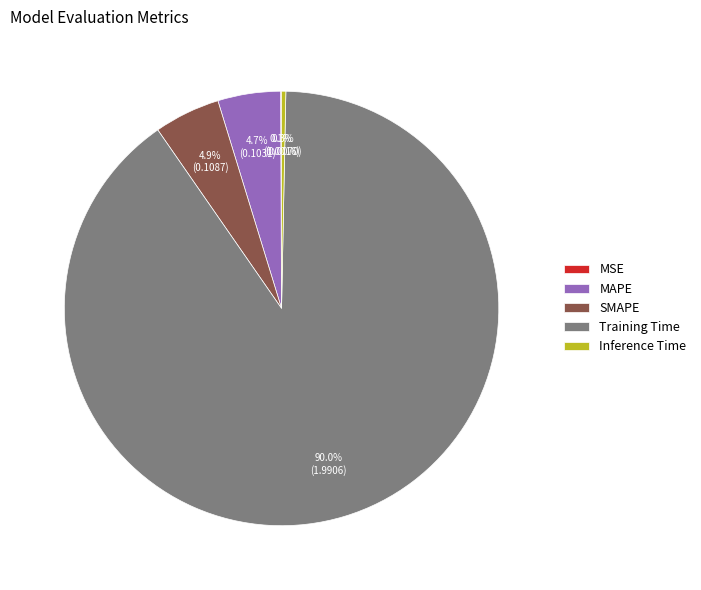

To the nearest percent, what is the difference between the largest and smallest slice percentages?

90%